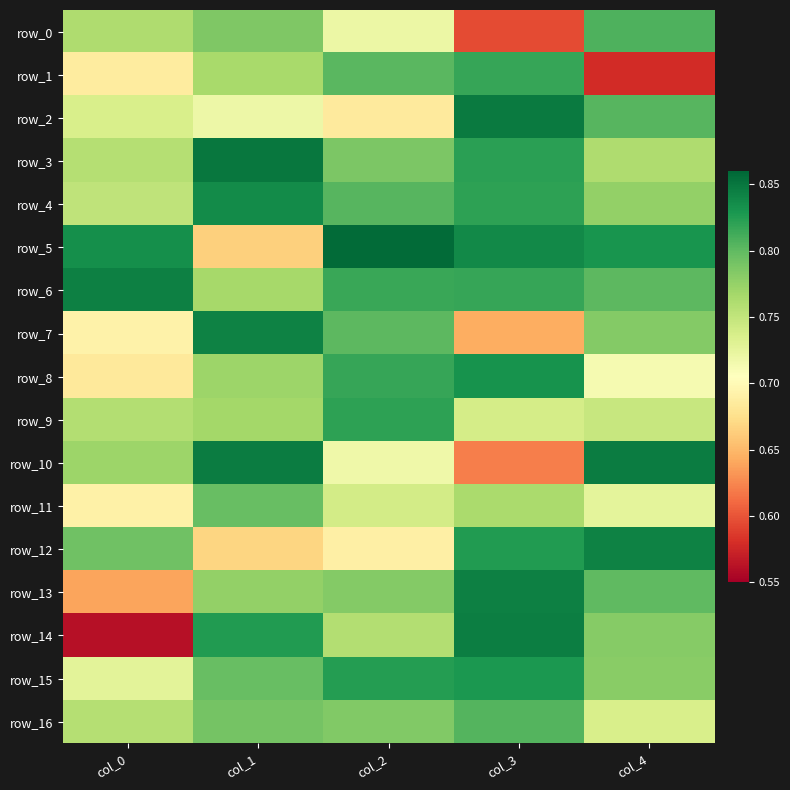

Reading left to right, list all the values displayed in this chart.

row_0: 0.8	0.8	0.7	0.6	0.8
row_1: 0.7	0.8	0.8	0.8	0.6
row_2: 0.7	0.7	0.7	0.8	0.8
row_3: 0.8	0.8	0.8	0.8	0.8
row_4: 0.8	0.8	0.8	0.8	0.8
row_5: 0.8	0.7	0.9	0.8	0.8
row_6: 0.8	0.8	0.8	0.8	0.8
row_7: 0.7	0.8	0.8	0.6	0.8
row_8: 0.7	0.8	0.8	0.8	0.7
row_9: 0.8	0.8	0.8	0.7	0.7
row_10: 0.8	0.8	0.7	0.6	0.8
row_11: 0.7	0.8	0.7	0.8	0.7
row_12: 0.8	0.7	0.7	0.8	0.8
row_13: 0.6	0.8	0.8	0.8	0.8
row_14: 0.6	0.8	0.8	0.8	0.8
row_15: 0.7	0.8	0.8	0.8	0.8
row_16: 0.8	0.8	0.8	0.8	0.7